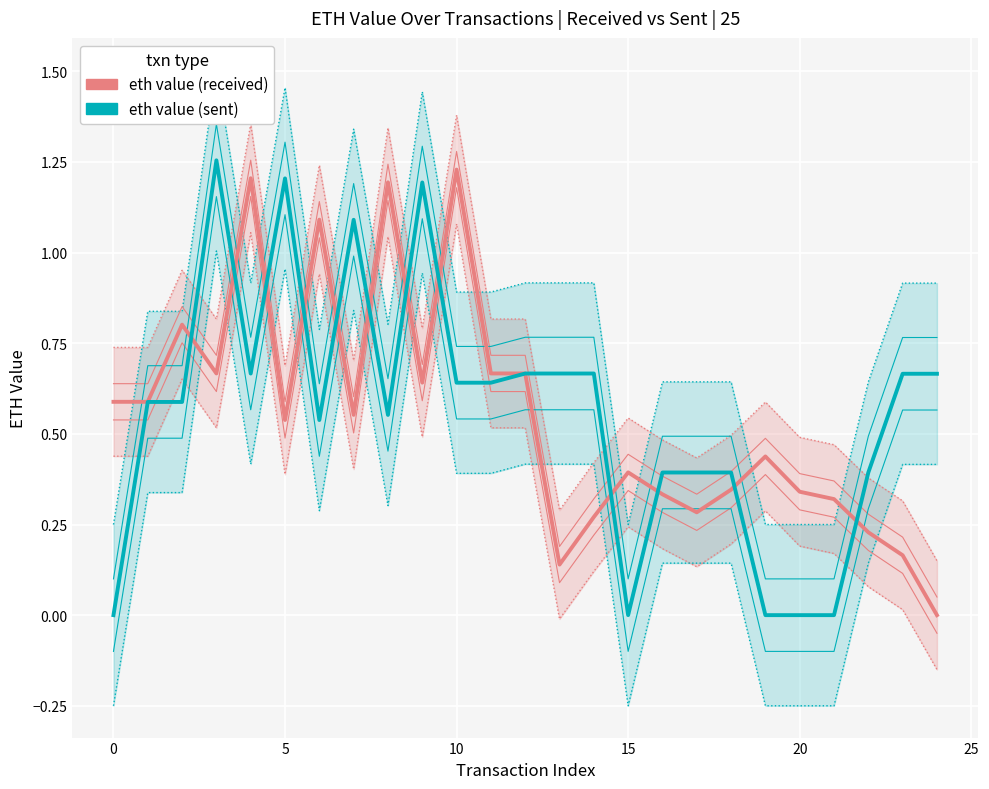

How many intersections are there between eth value (sent) and eth value (received)?

13